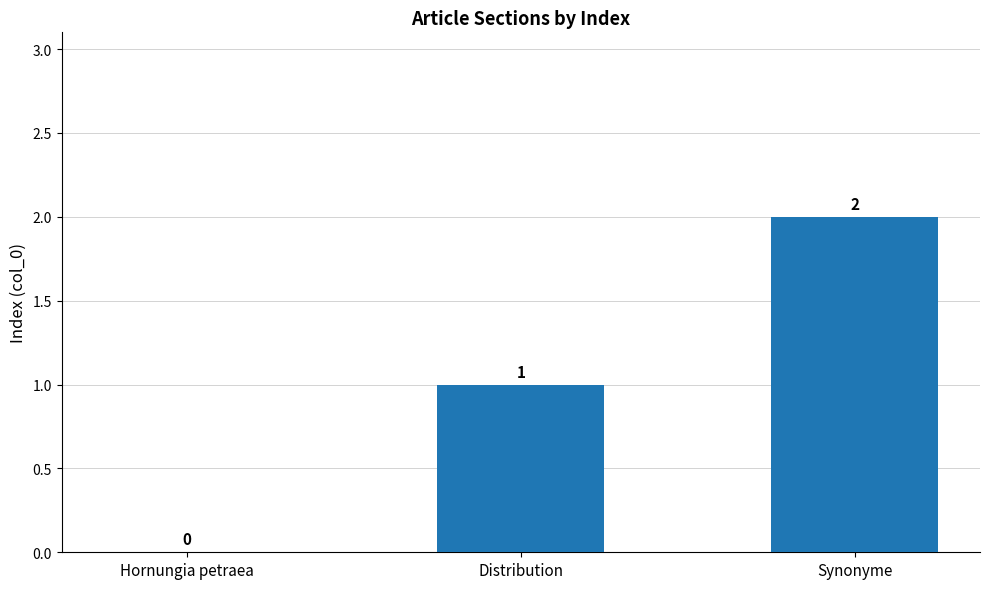

Which category has the highest value across all series?

Synonyme